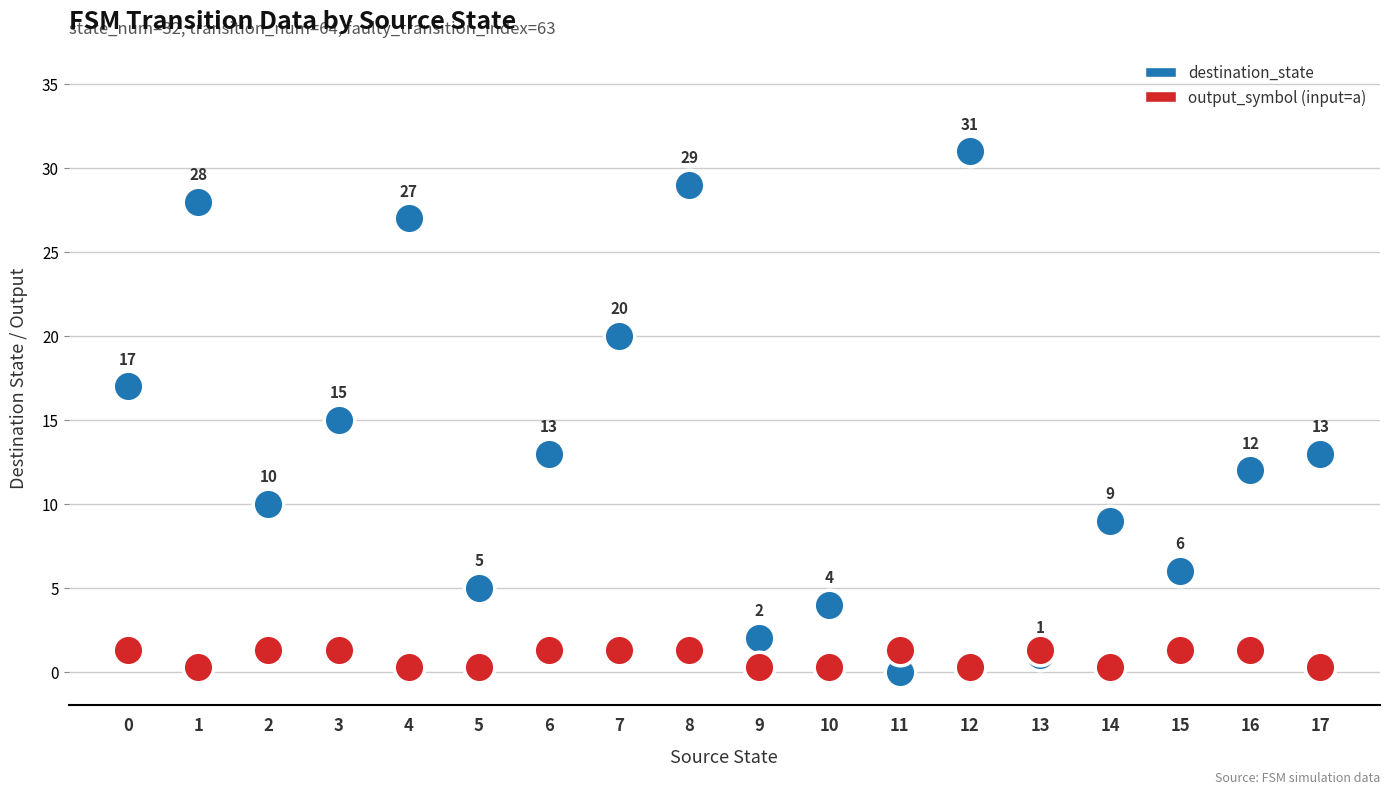

How many values in the destination_state series exceed 13?

7